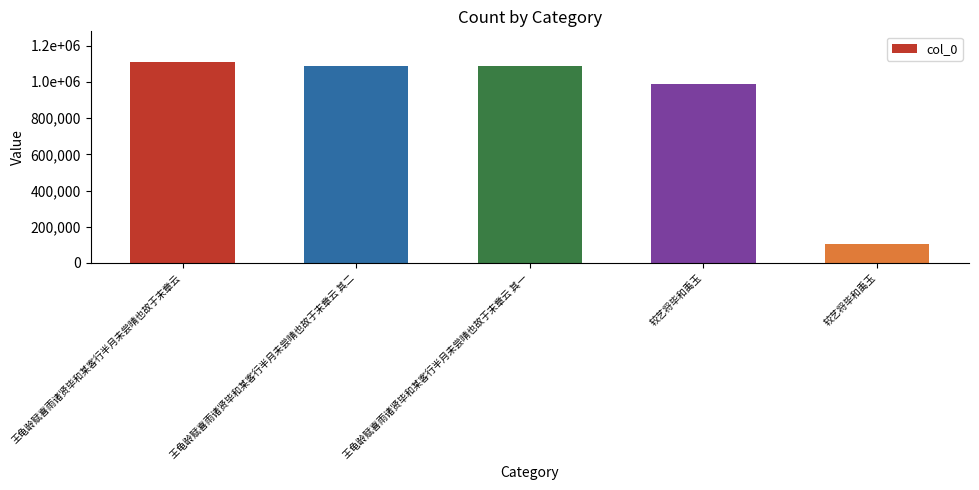

Reading left to right, transcribe all the data shown in this chart.

1112942	1088950	1088949	991503	103316